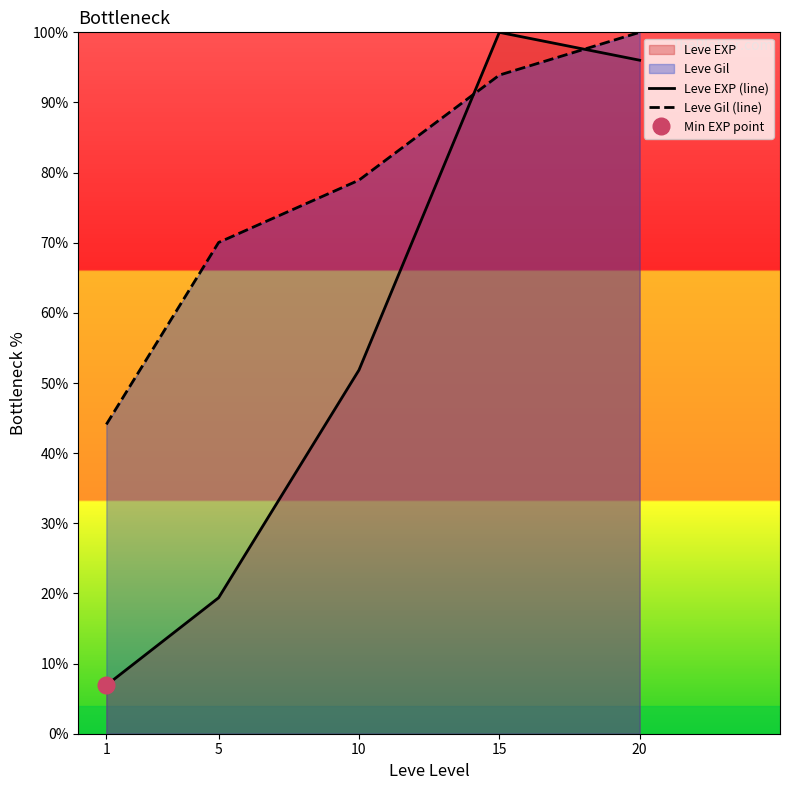

The Leve Gil (line) series shows 26.7 at 15. True or false?

False